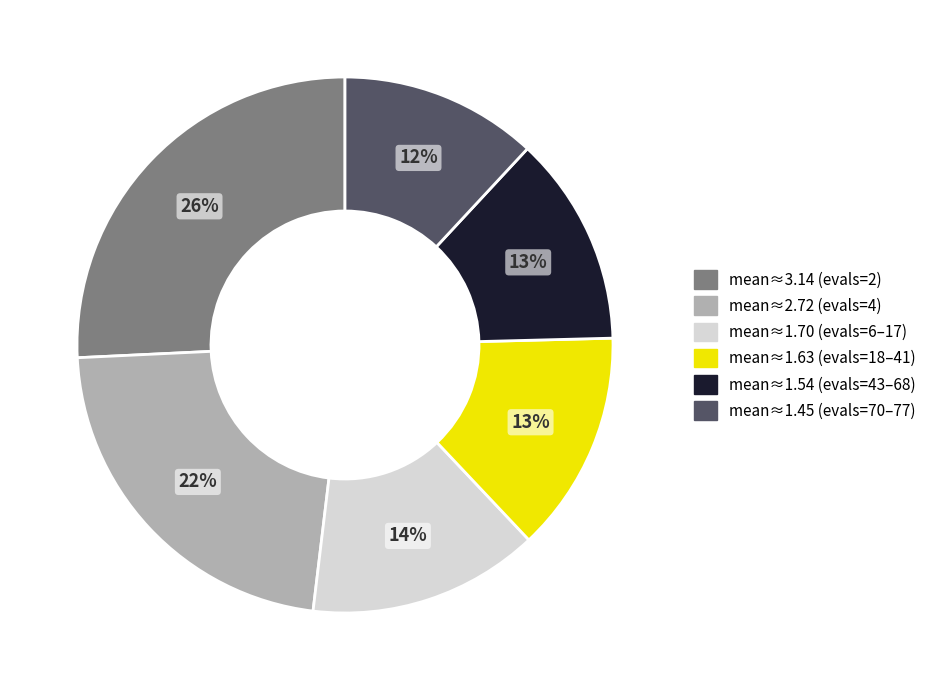

Do mean≈1.70 (evals=6–17) and mean≈2.72 (evals=4) together represent more than half of the pie?

No